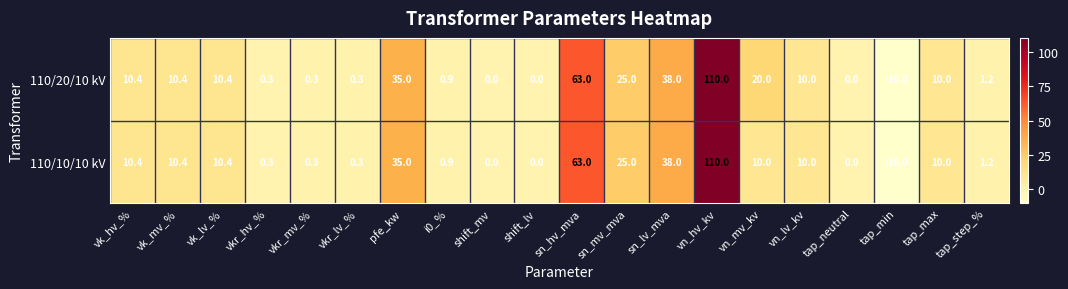

What is the sum of the 110/20/10 kV values at tap_step_% and tap_max?

11.2